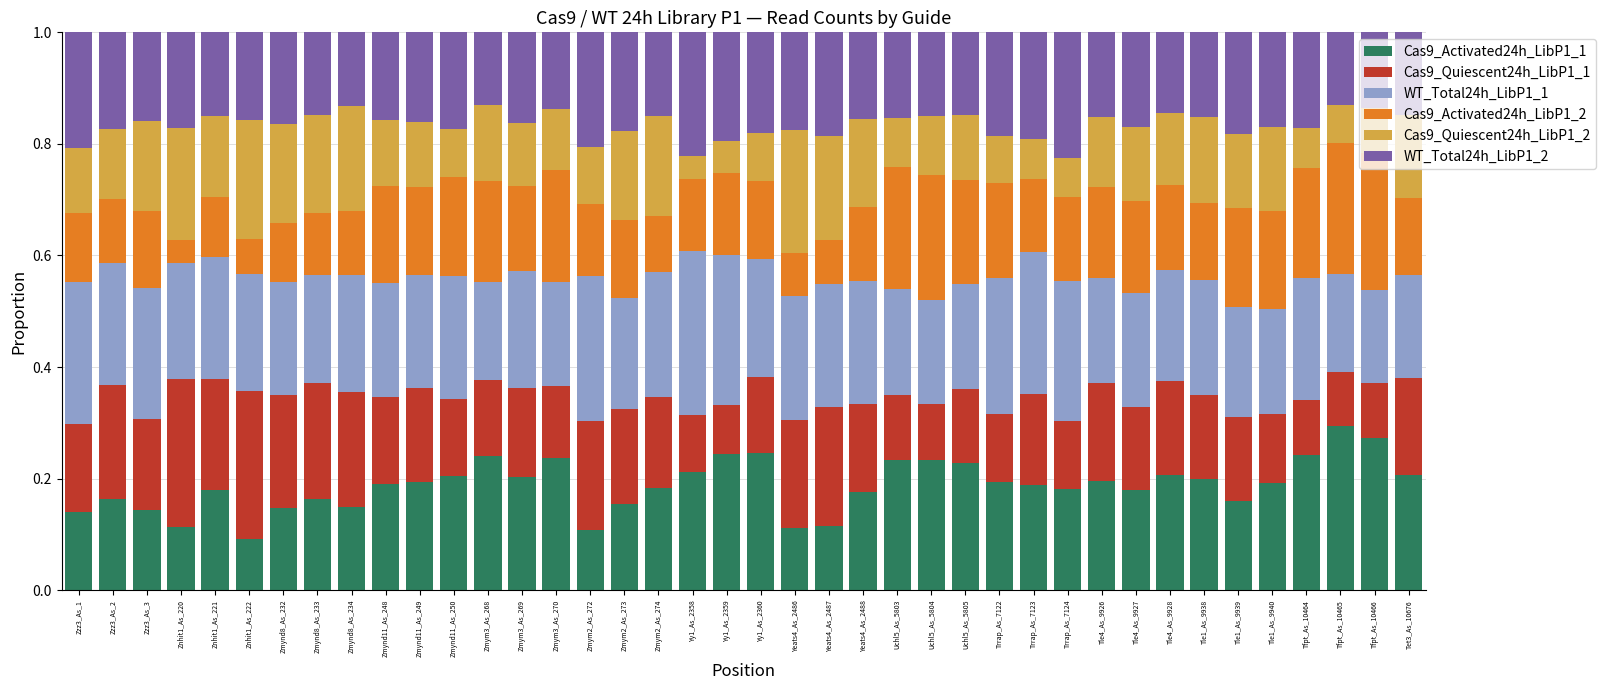

True or false: Cas9_Activated24h_LibP1_1 has a value of 0.1 at Tet3_As_10676.

False